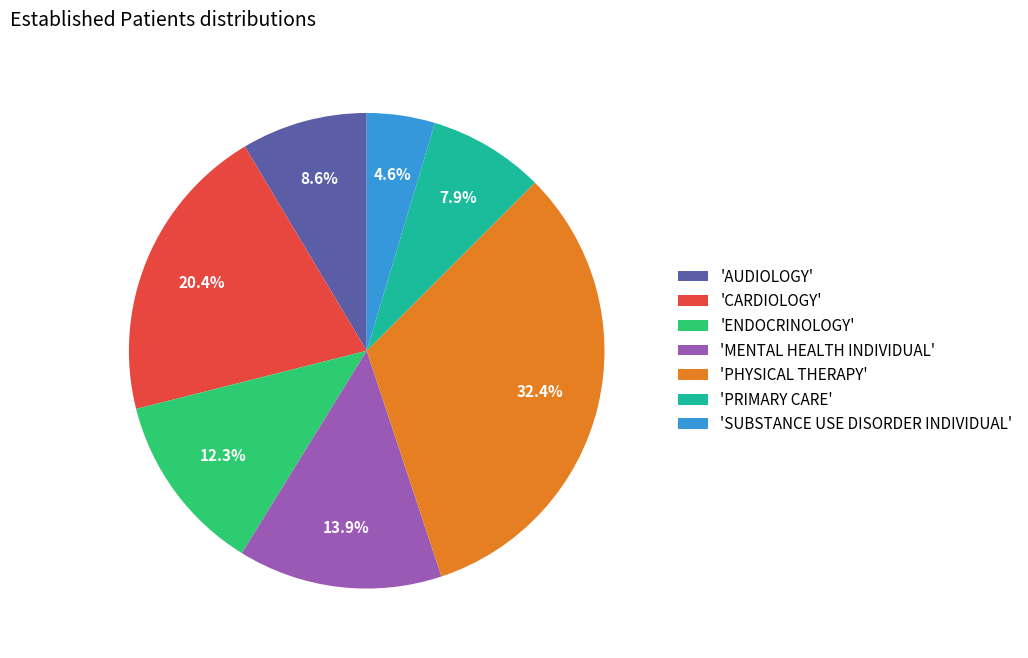

Which category has the smallest portion of the pie?

'SUBSTANCE USE DISORDER INDIVIDUAL'